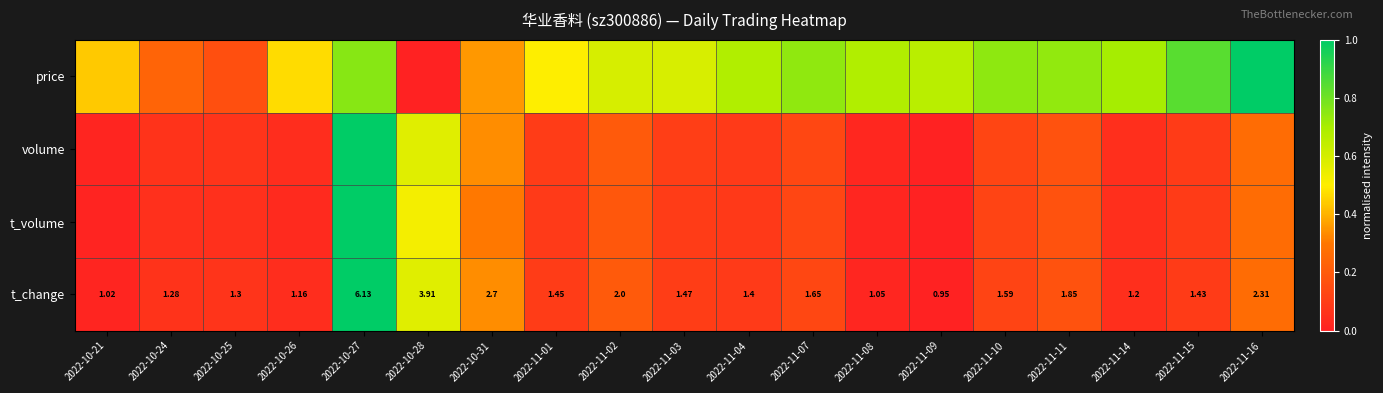

How many categories are shown in the chart?

19